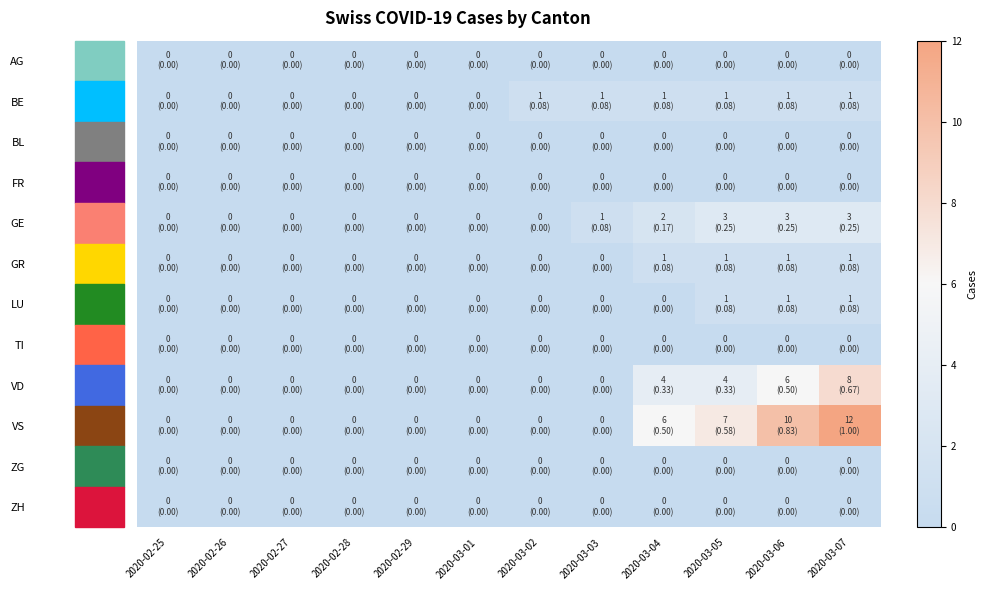

Reading right to left, transcribe all the data shown in this chart.

AG: 2020-03-07=0	2020-03-06=0	2020-03-05=0	2020-03-04=0	2020-03-03=0	2020-03-02=0	2020-03-01=0	2020-02-29=0	2020-02-28=0	2020-02-27=0	2020-02-26=0	2020-02-25=0
BE: 2020-03-07=1	2020-03-06=1	2020-03-05=1	2020-03-04=1	2020-03-03=1	2020-03-02=1	2020-03-01=0	2020-02-29=0	2020-02-28=0	2020-02-27=0	2020-02-26=0	2020-02-25=0
BL: 2020-03-07=0	2020-03-06=0	2020-03-05=0	2020-03-04=0	2020-03-03=0	2020-03-02=0	2020-03-01=0	2020-02-29=0	2020-02-28=0	2020-02-27=0	2020-02-26=0	2020-02-25=0
FR: 2020-03-07=0	2020-03-06=0	2020-03-05=0	2020-03-04=0	2020-03-03=0	2020-03-02=0	2020-03-01=0	2020-02-29=0	2020-02-28=0	2020-02-27=0	2020-02-26=0	2020-02-25=0
GE: 2020-03-07=3	2020-03-06=3	2020-03-05=3	2020-03-04=2	2020-03-03=1	2020-03-02=0	2020-03-01=0	2020-02-29=0	2020-02-28=0	2020-02-27=0	2020-02-26=0	2020-02-25=0
GR: 2020-03-07=1	2020-03-06=1	2020-03-05=1	2020-03-04=1	2020-03-03=0	2020-03-02=0	2020-03-01=0	2020-02-29=0	2020-02-28=0	2020-02-27=0	2020-02-26=0	2020-02-25=0
LU: 2020-03-07=1	2020-03-06=1	2020-03-05=1	2020-03-04=0	2020-03-03=0	2020-03-02=0	2020-03-01=0	2020-02-29=0	2020-02-28=0	2020-02-27=0	2020-02-26=0	2020-02-25=0
TI: 2020-03-07=0	2020-03-06=0	2020-03-05=0	2020-03-04=0	2020-03-03=0	2020-03-02=0	2020-03-01=0	2020-02-29=0	2020-02-28=0	2020-02-27=0	2020-02-26=0	2020-02-25=0
VD: 2020-03-07=8	2020-03-06=6	2020-03-05=4	2020-03-04=4	2020-03-03=0	2020-03-02=0	2020-03-01=0	2020-02-29=0	2020-02-28=0	2020-02-27=0	2020-02-26=0	2020-02-25=0
VS: 2020-03-07=12	2020-03-06=10	2020-03-05=7	2020-03-04=6	2020-03-03=0	2020-03-02=0	2020-03-01=0	2020-02-29=0	2020-02-28=0	2020-02-27=0	2020-02-26=0	2020-02-25=0
ZG: 2020-03-07=0	2020-03-06=0	2020-03-05=0	2020-03-04=0	2020-03-03=0	2020-03-02=0	2020-03-01=0	2020-02-29=0	2020-02-28=0	2020-02-27=0	2020-02-26=0	2020-02-25=0
ZH: 2020-03-07=0	2020-03-06=0	2020-03-05=0	2020-03-04=0	2020-03-03=0	2020-03-02=0	2020-03-01=0	2020-02-29=0	2020-02-28=0	2020-02-27=0	2020-02-26=0	2020-02-25=0